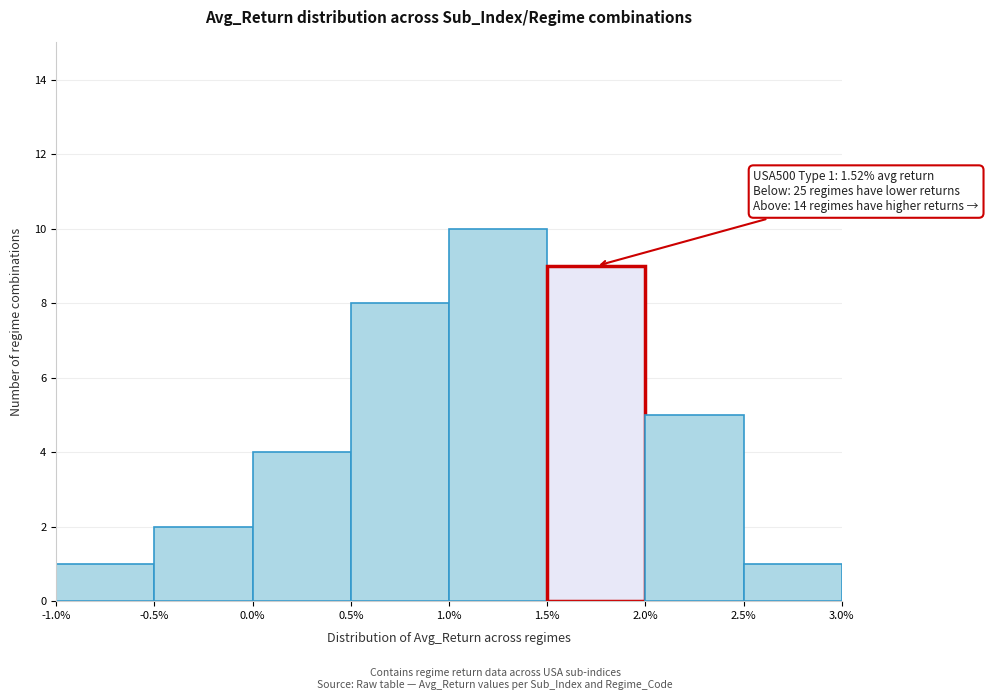

Over which range of the x-axis is the bar tallest?

1.0% to 1.5%